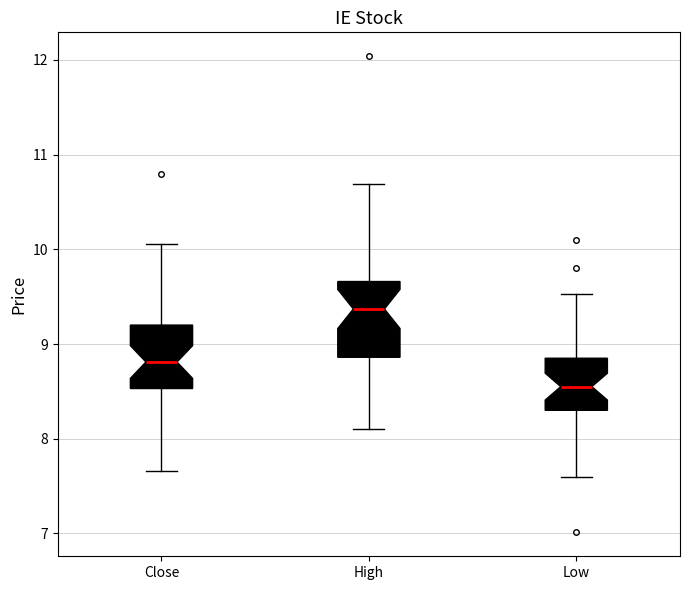

Which box has the highest median line?

High